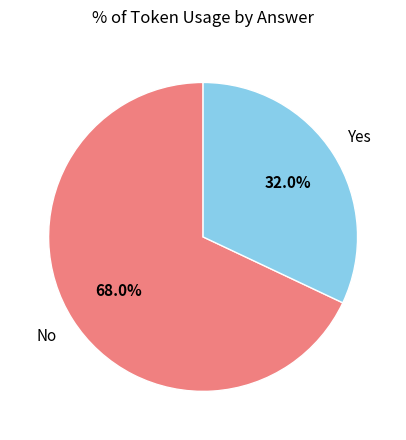

How many slices are in this pie chart?

2